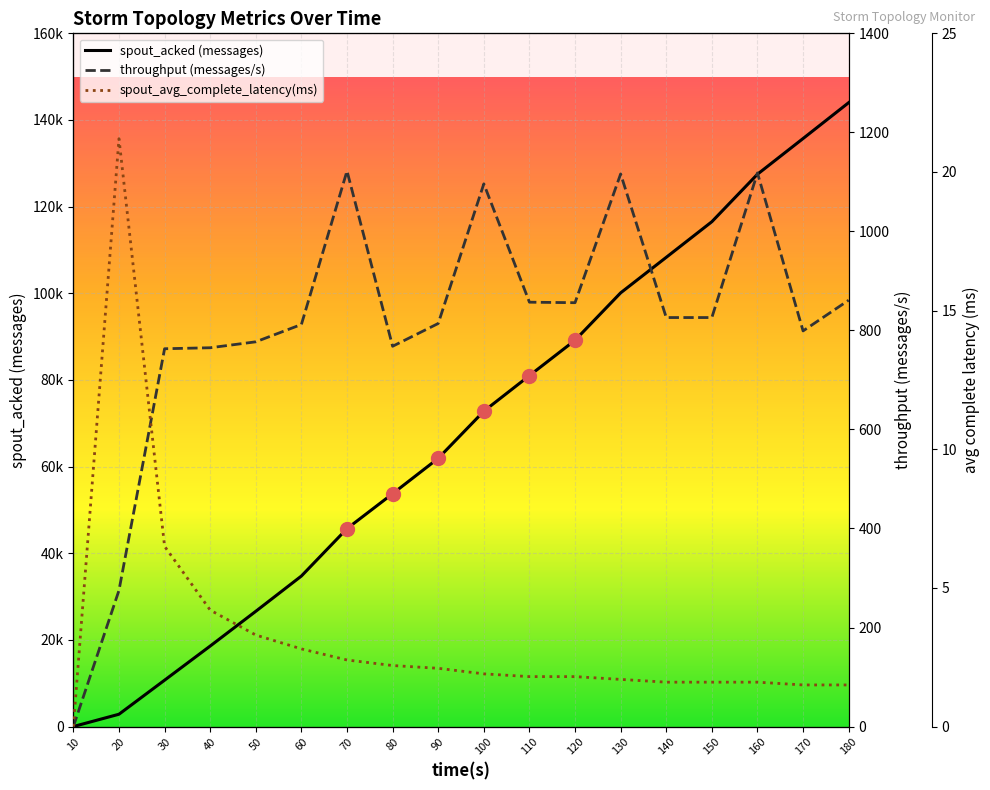

Which category has the lowest value in the spout_acked (messages) series?

10